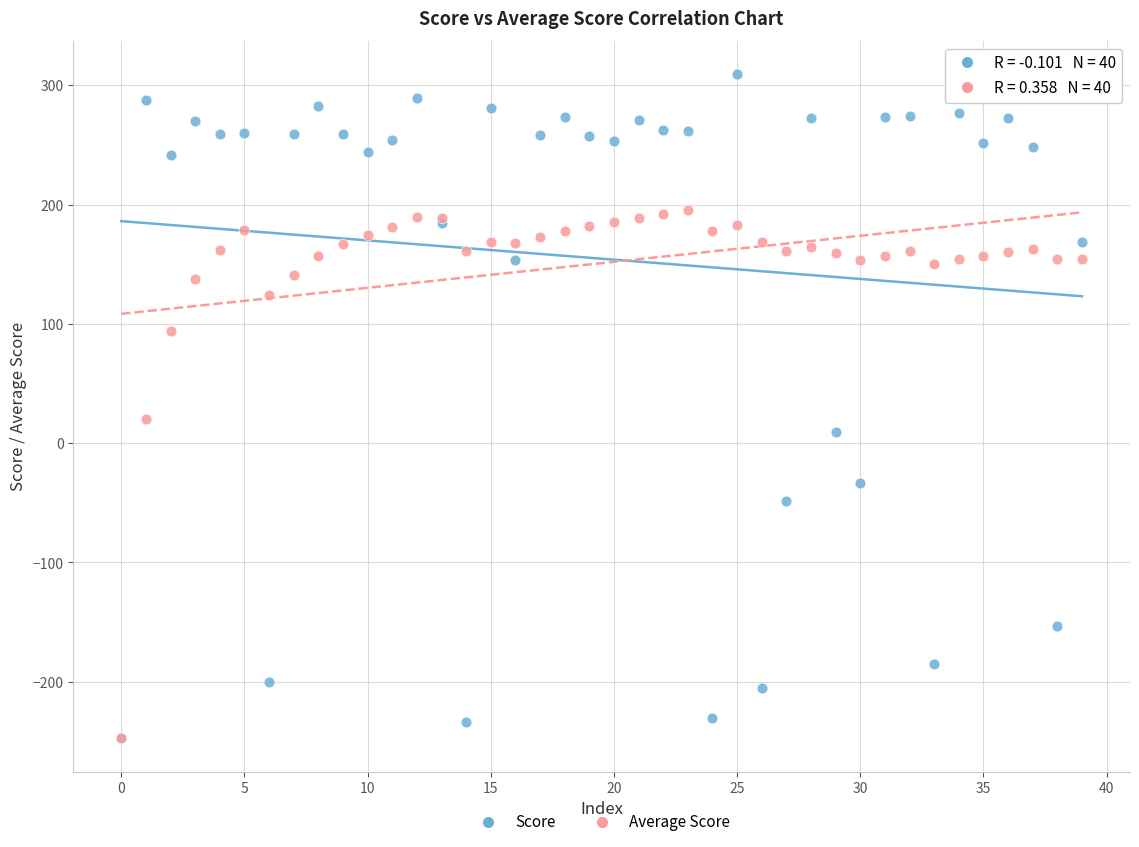

Across all series, what Y value is closest to 30?

20.1